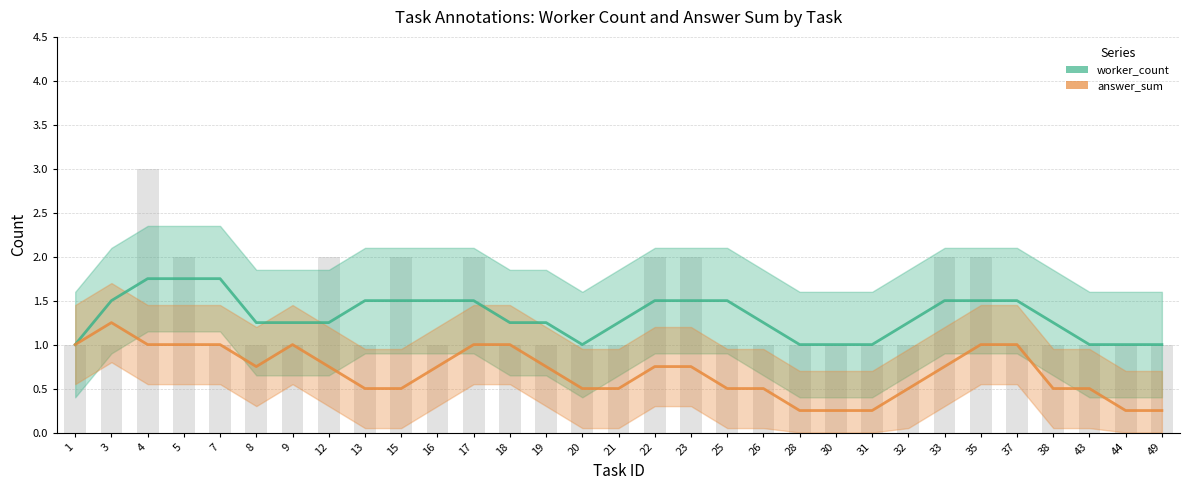

What is the value of the worker_count bar at the 31st from the left?

1.0